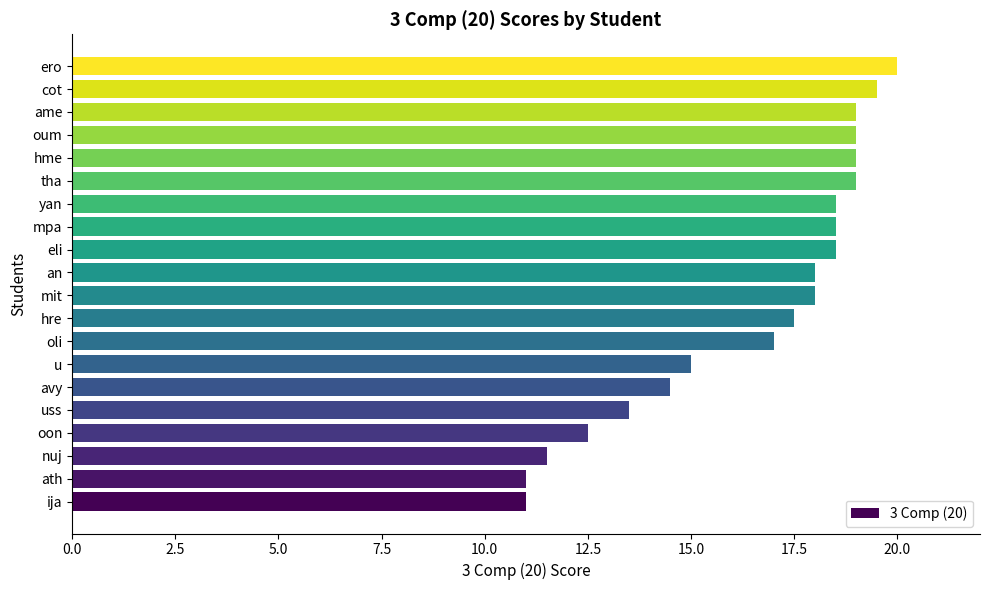

Does the chart contain any negative values?

No